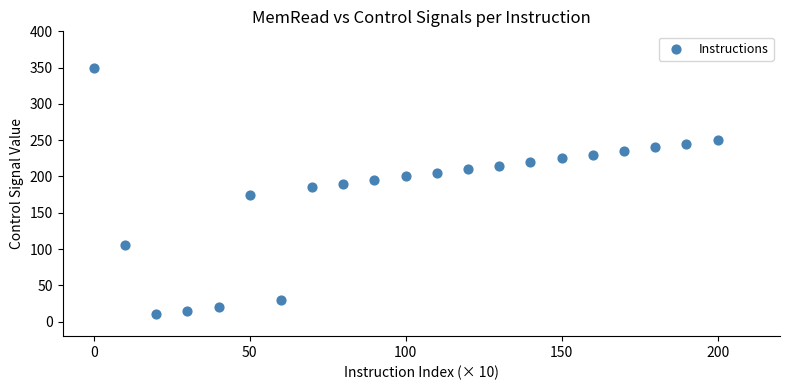

What is the range of Y values (max minus min)?

340